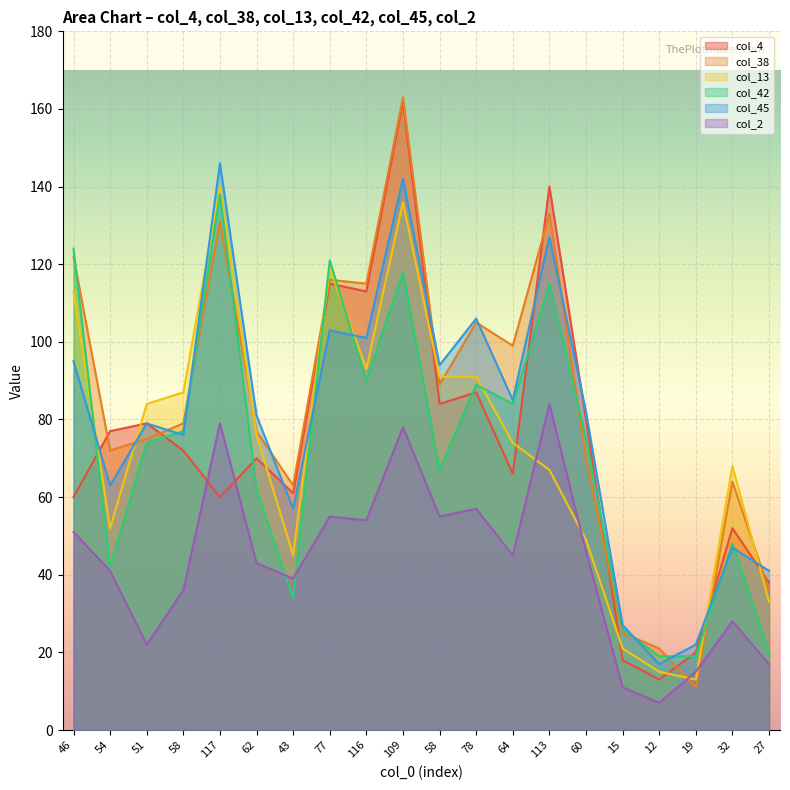

What is the total value across all series at 15?

128